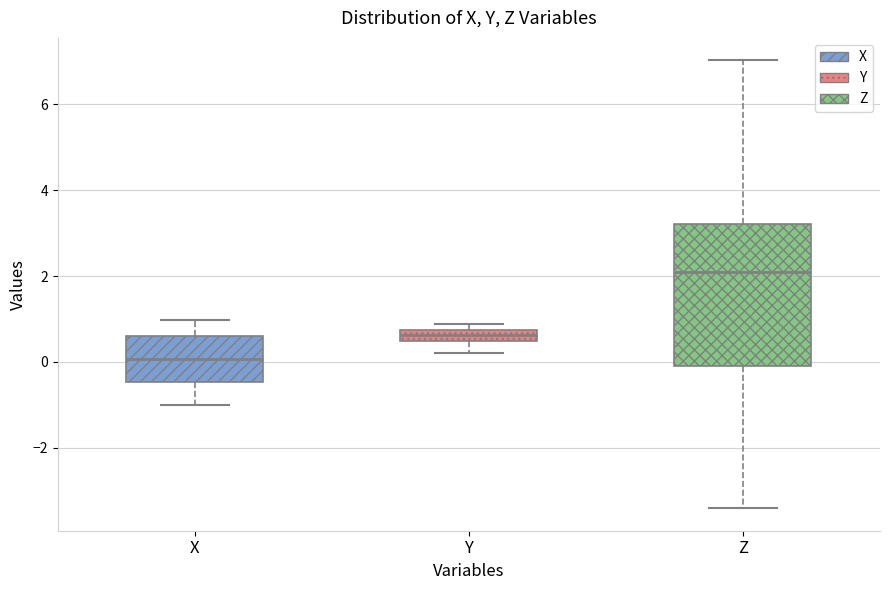

Which box's median line is the highest?

Z